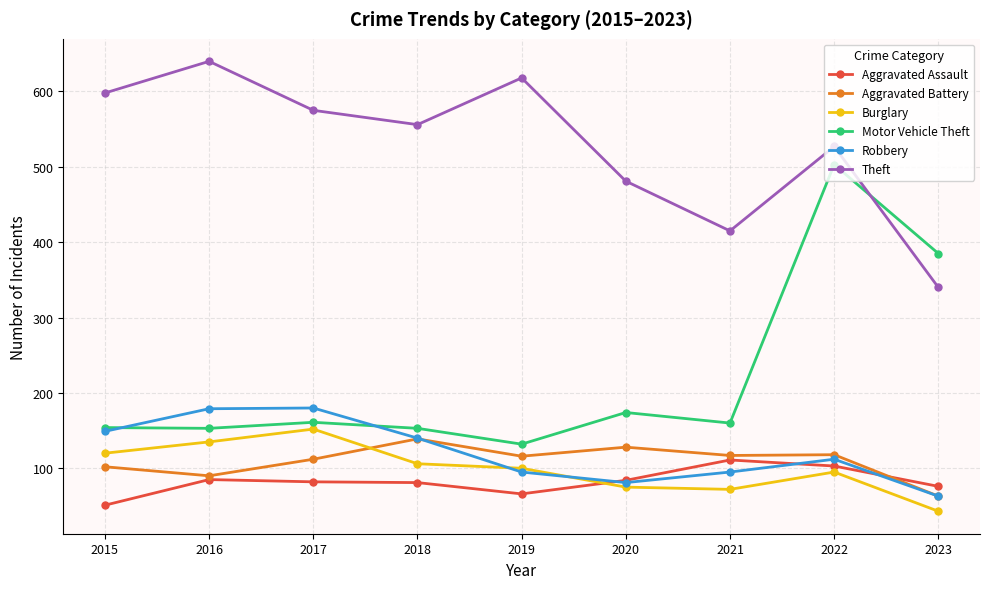

Count the number of categories in the chart.

9